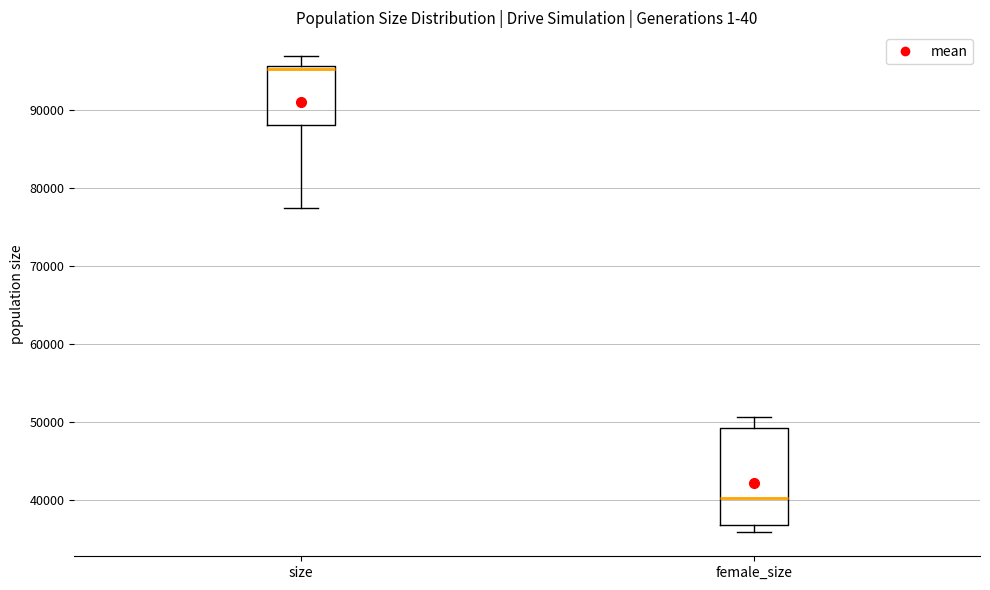

Which box is the tallest, from its lower edge to its upper edge?

female_size